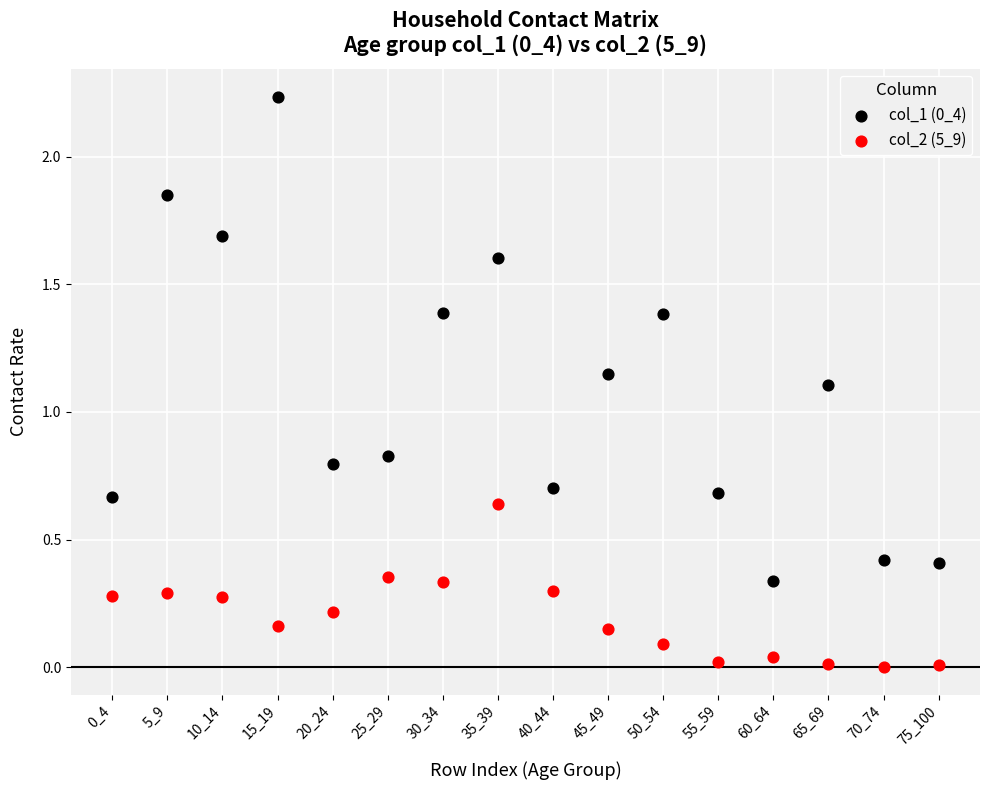

Which series contains the lowest Y value?

col_2 (5_9)